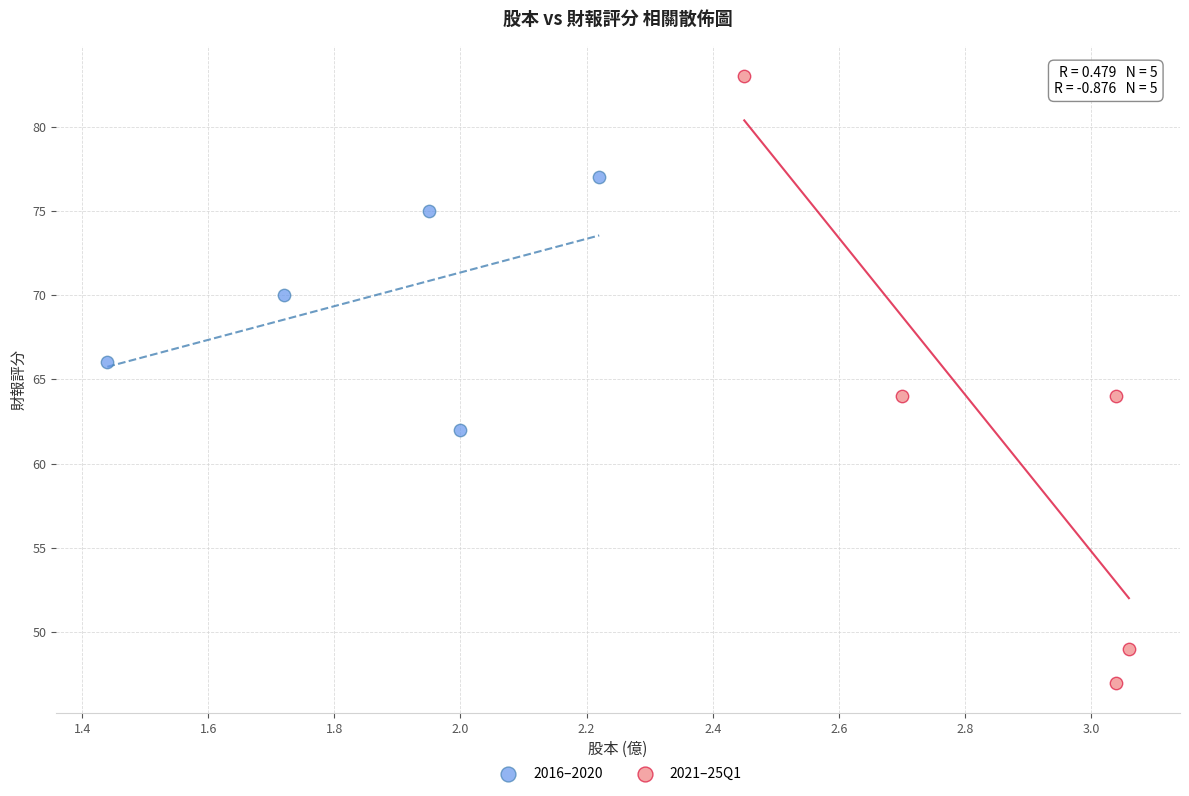

Which series reaches the minimum Y coordinate?

2021–25Q1